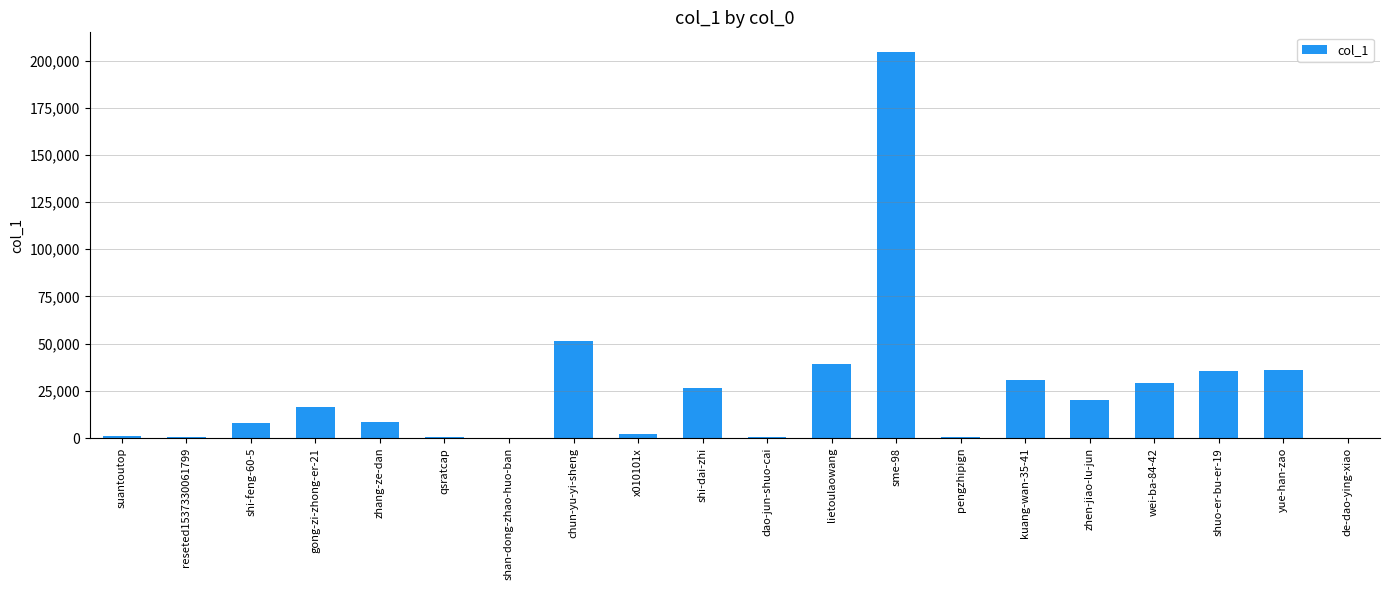

The value at suantoutop is 885. True or false?

True